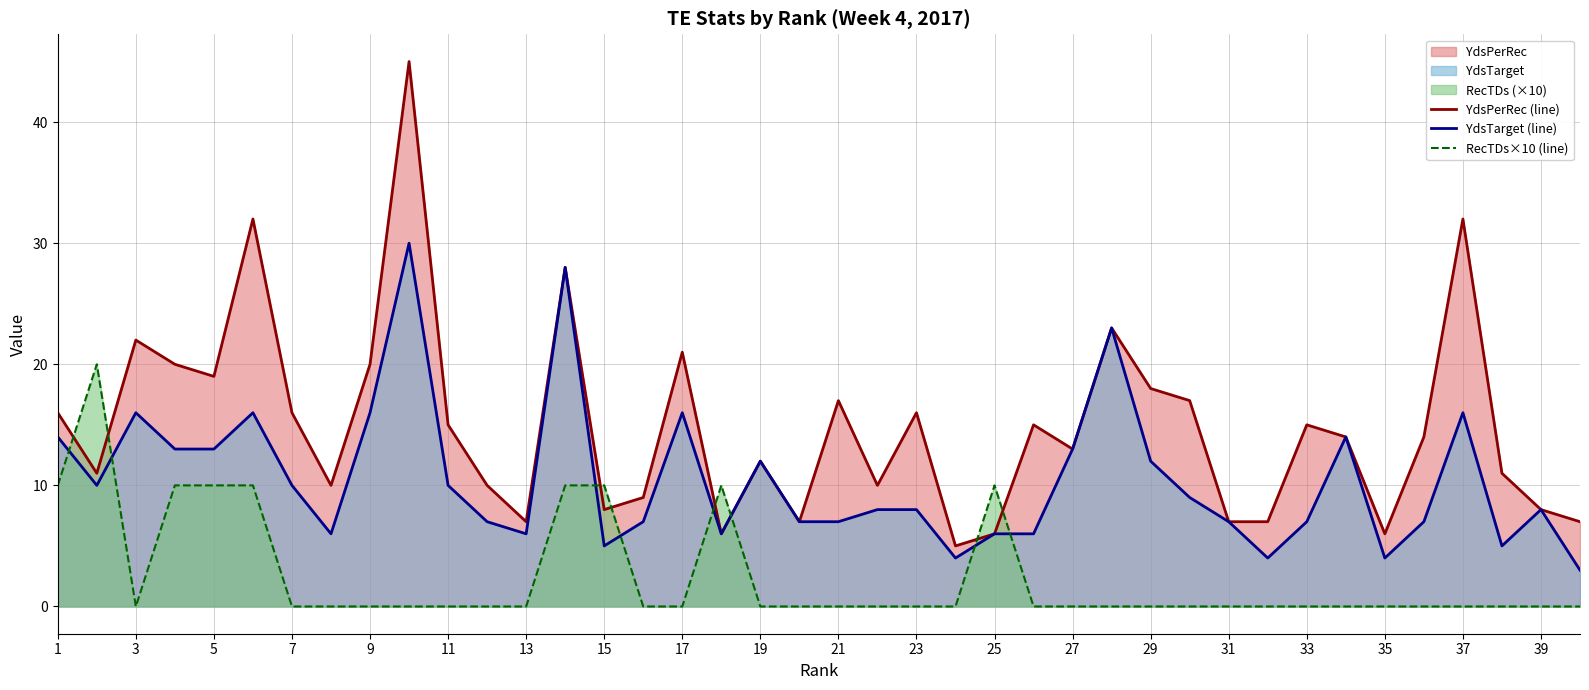

How many categories are shown in the chart?

40